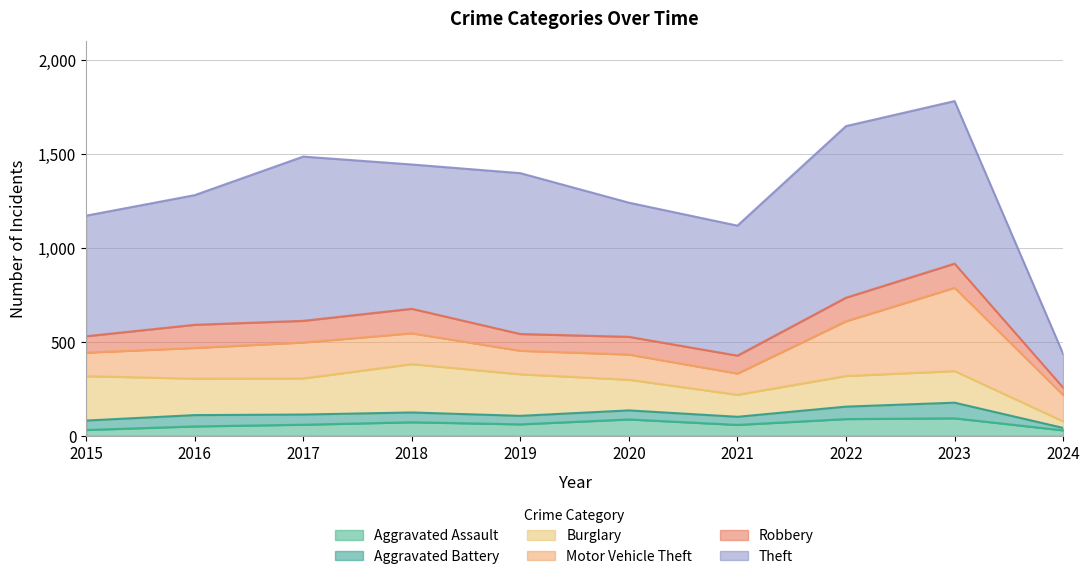

What is the sum of all Aggravated Battery values?

514